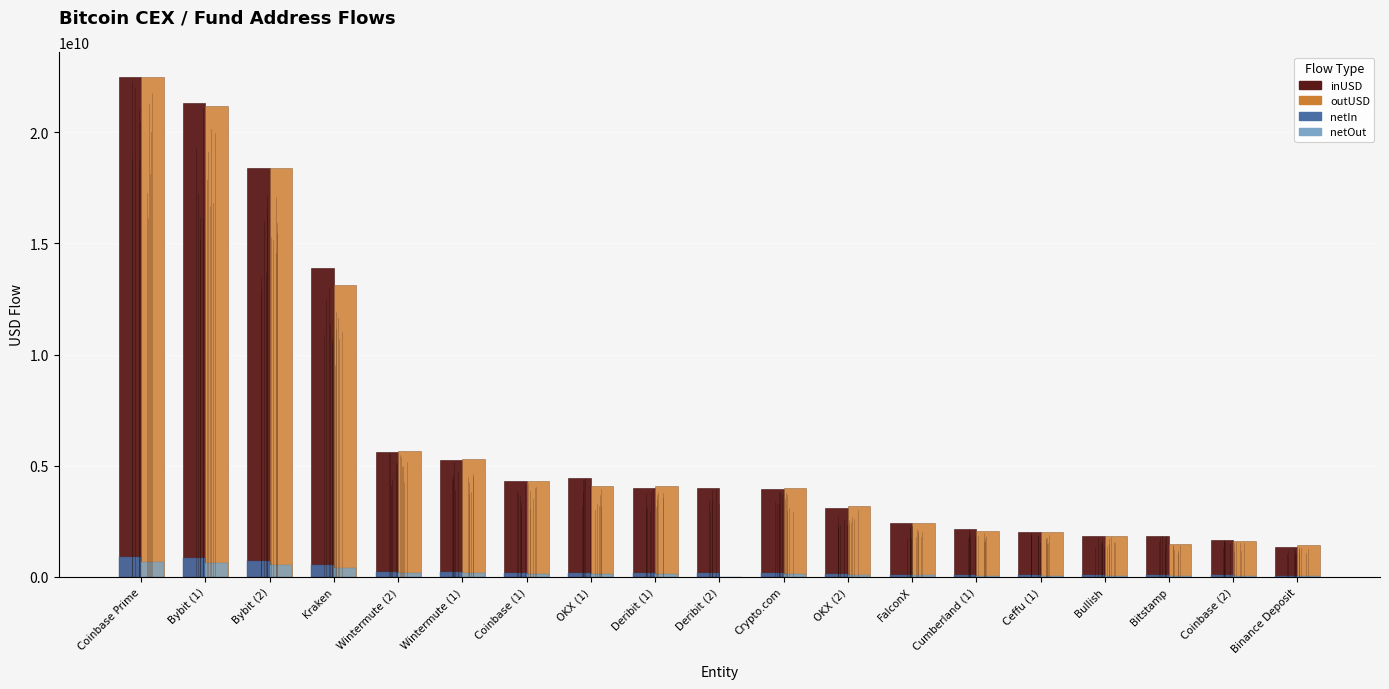

Between OKX (1) and Binance Deposit, which series saw the biggest shift?

inUSD